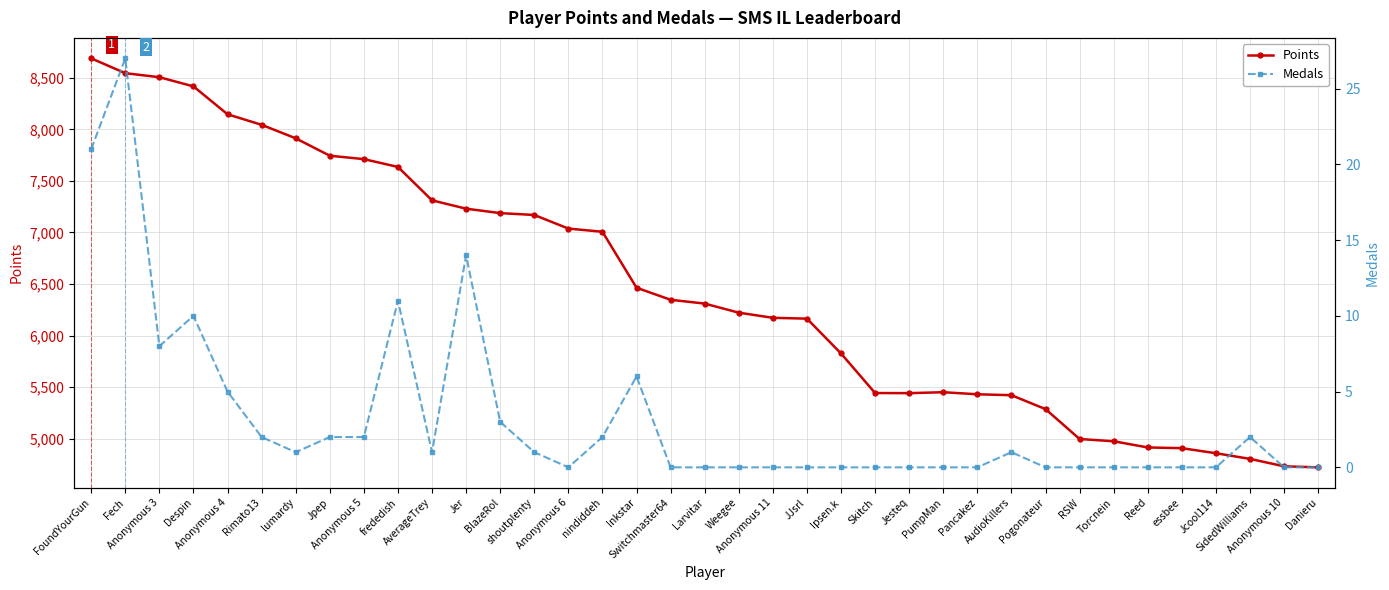

True or false: Medals and Points cross at least once.

False